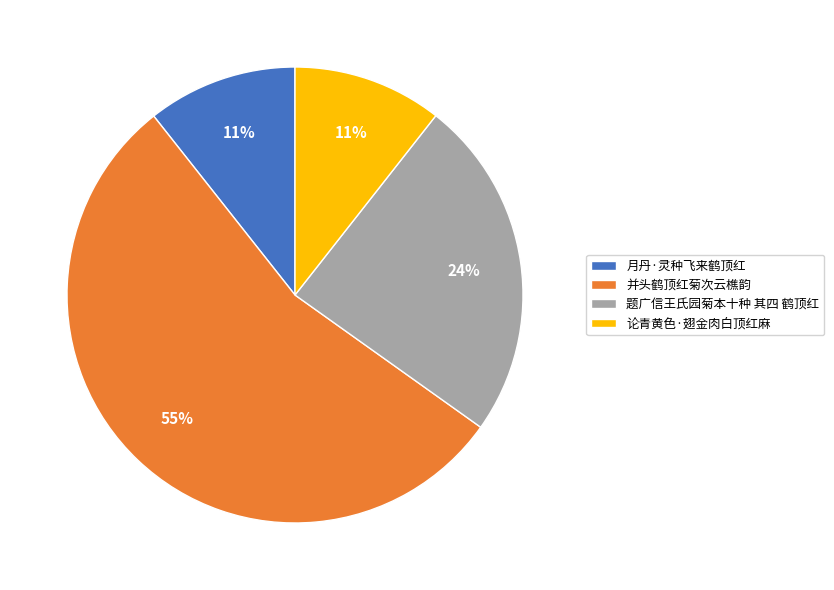

To the nearest percent, what percentage of the pie is 月丹·灵种飞来鹤顶红?

11%